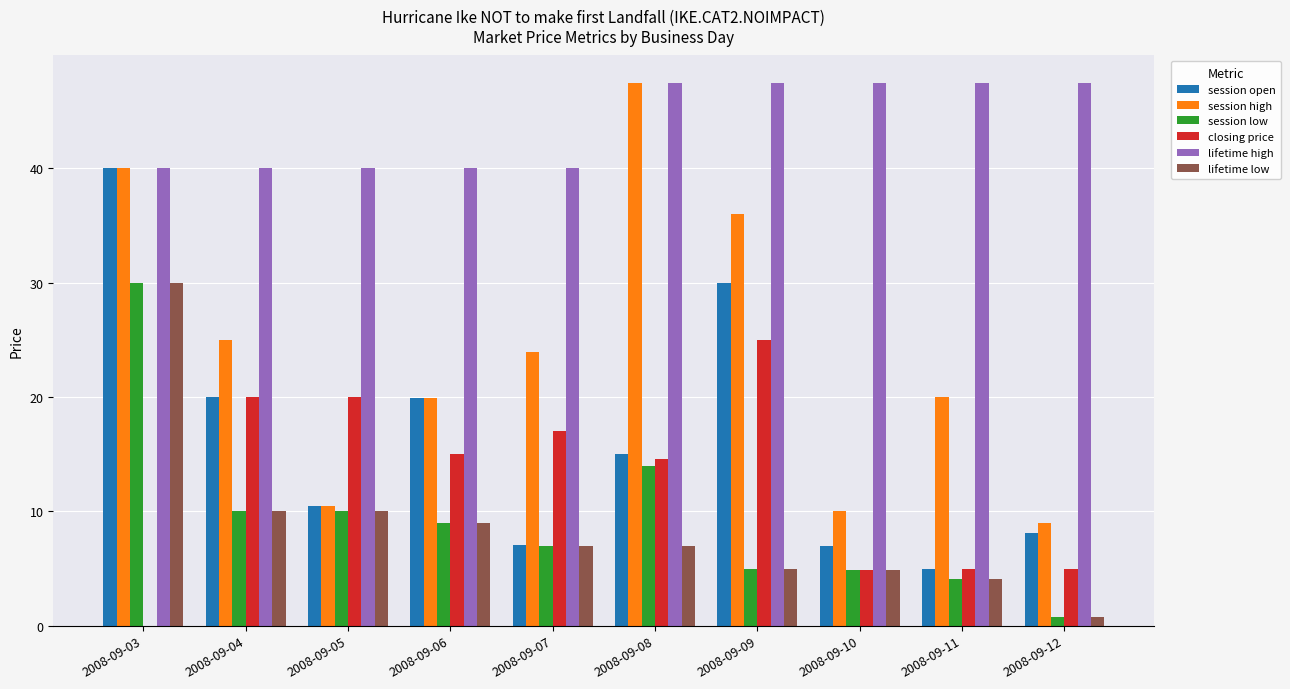

Which series has the largest range (max minus min)?

session high